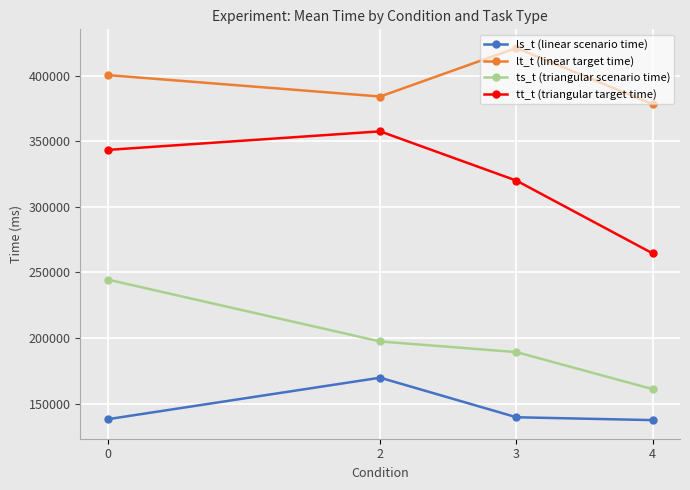

List the labels in order of lt_t (linear target time) value, largest first.

3, 0, 2, 4